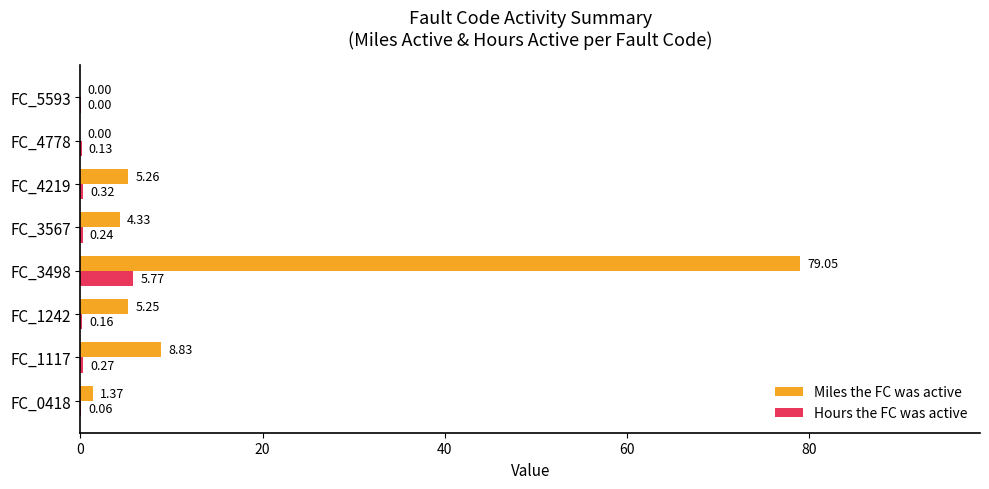

Between FC_3567 and FC_4219, which series saw the biggest shift?

Miles the FC was active